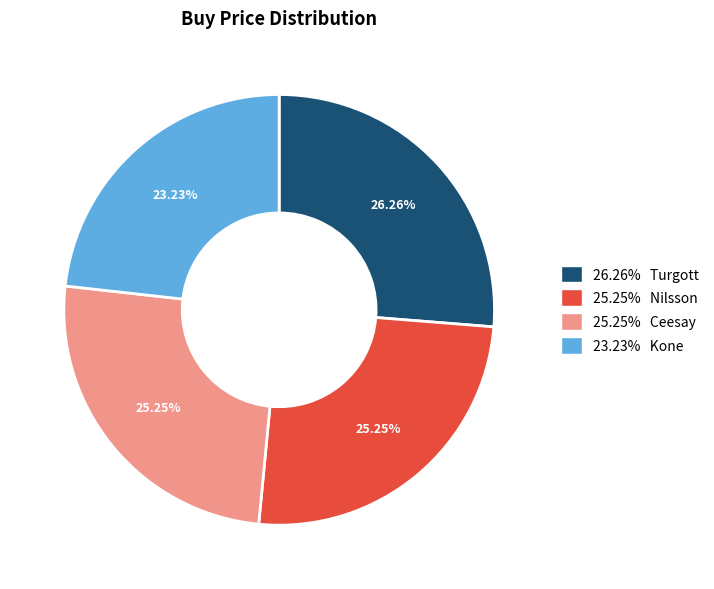

How many slices are in this pie chart?

4